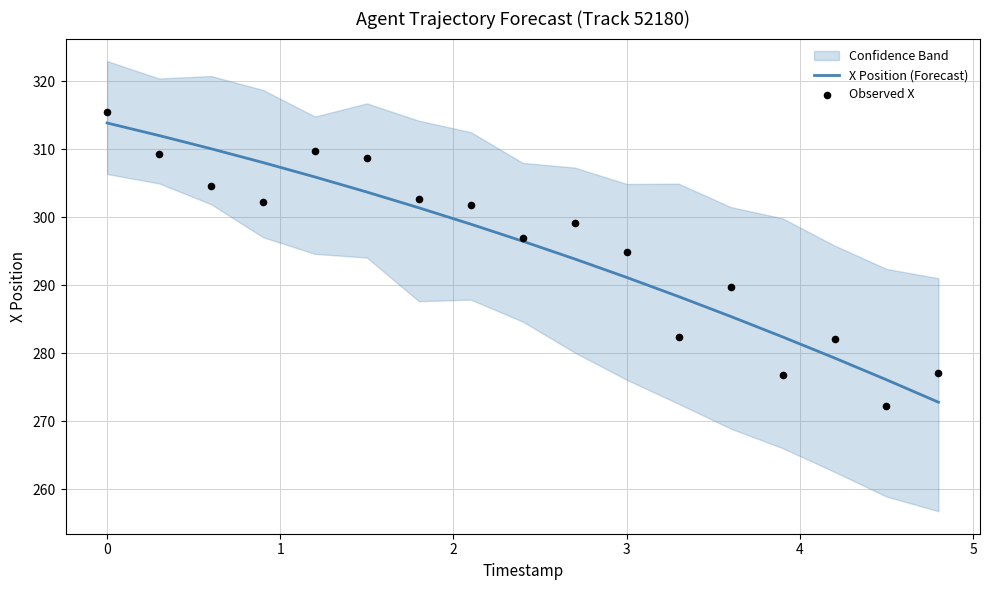

Which series contains the highest Y value?

Observed X